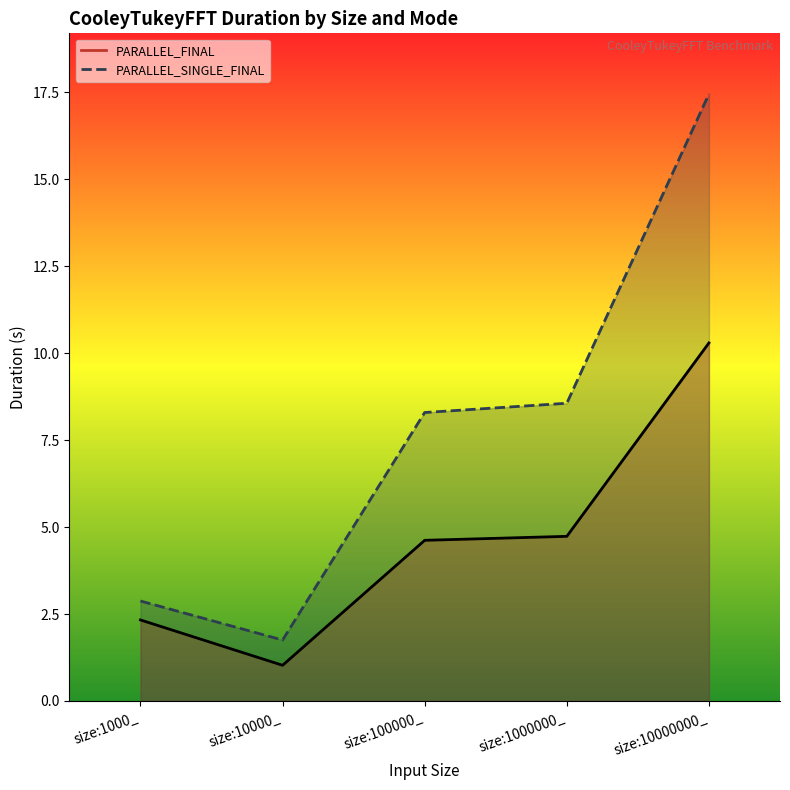

What position from the left is size:10000_?

2